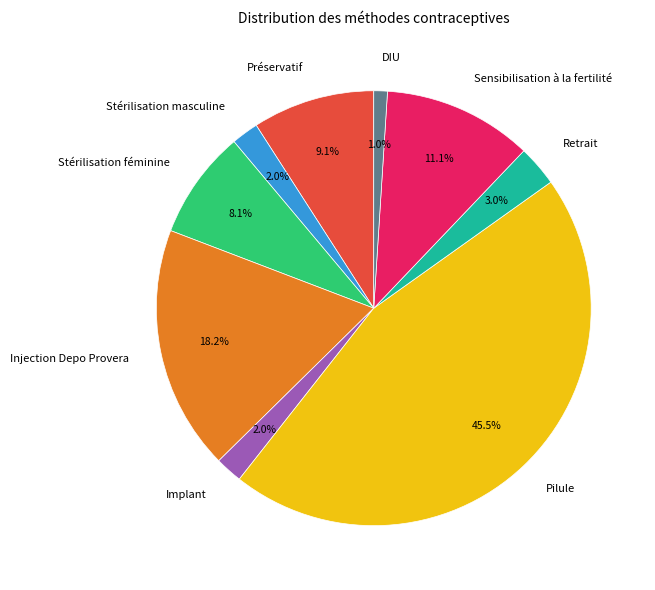

To the nearest percent, what is the difference between the Injection Depo Provera and Pilule slice percentages?

27%